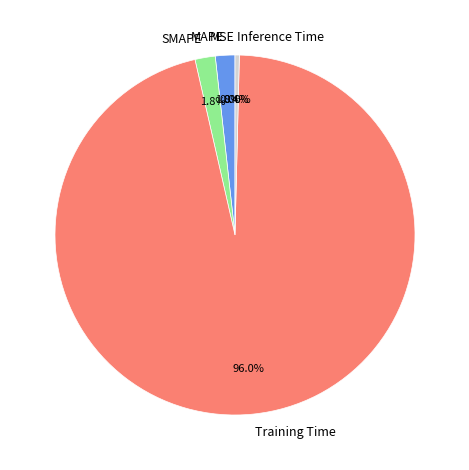

What is the change in value from MSE to Training Time?

+3.6